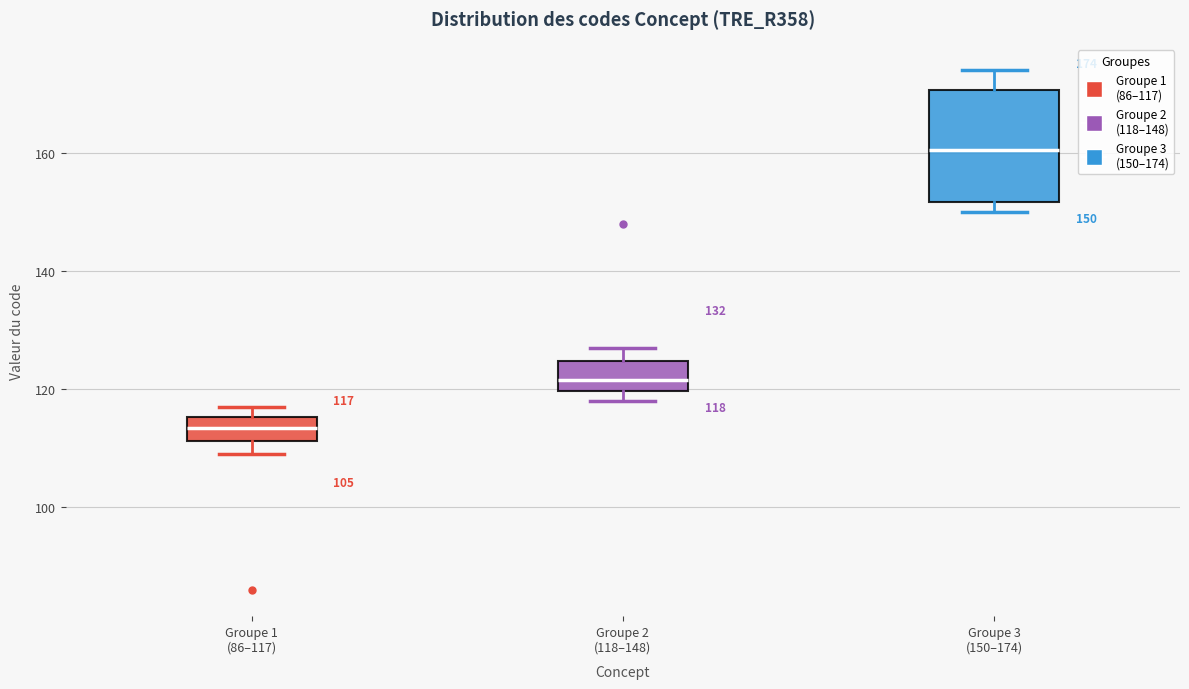

Which box has the highest median line?

Groupe 3 (150–174)